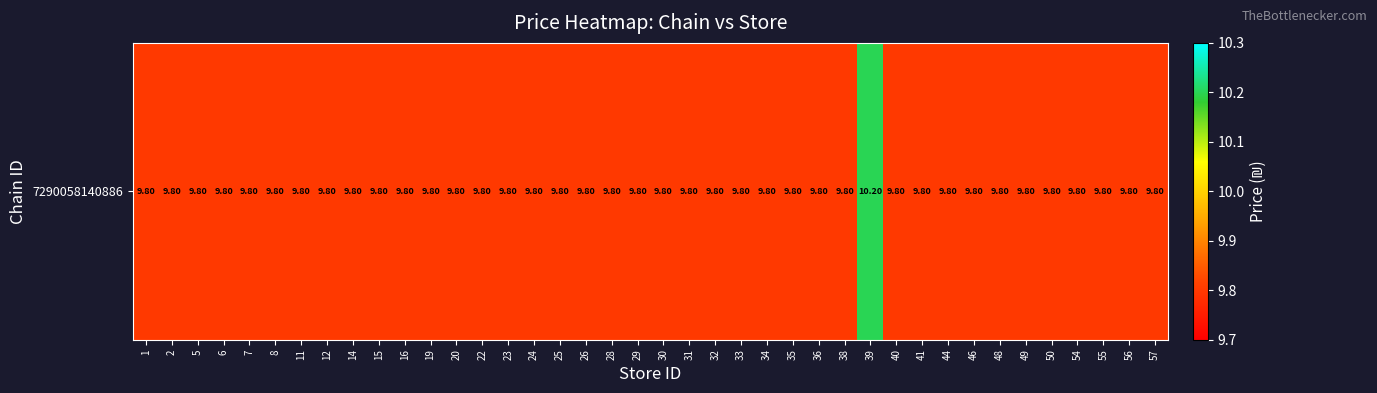

Rank the categories by value from highest to lowest.

39, 1, 2, 5, 6, 7, 8, 11, 12, 14, 15, 16, 19, 20, 22, 23, 24, 25, 26, 28, 29, 30, 31, 32, 33, 34, 35, 36, 38, 40, 41, 44, 46, 48, 49, 50, 54, 55, 56, 57